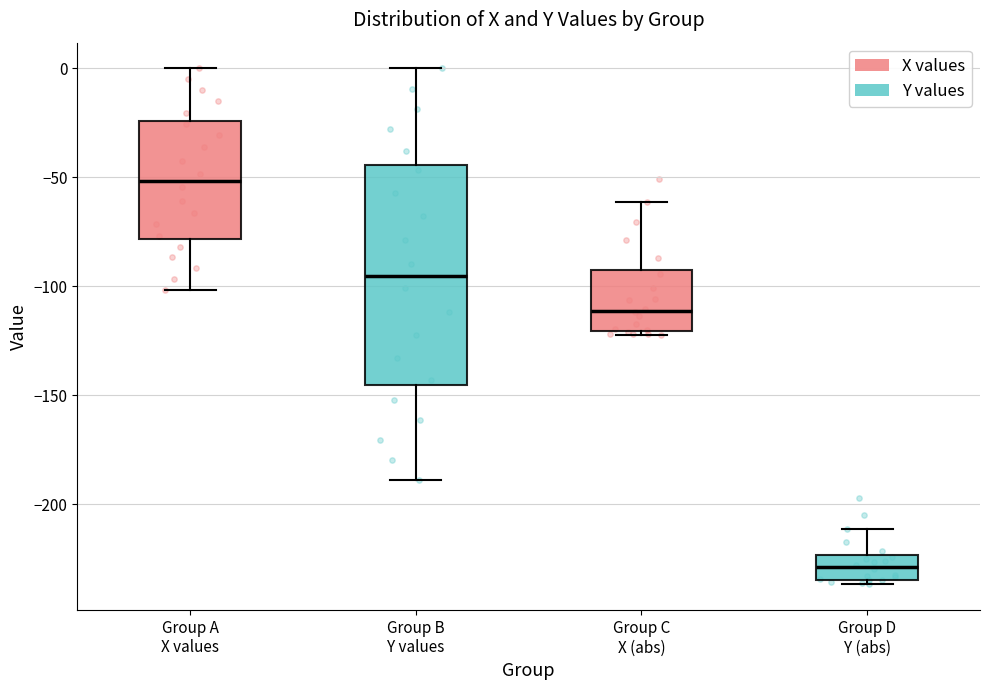

Which box has the lowest median line?

Group D Y (abs)